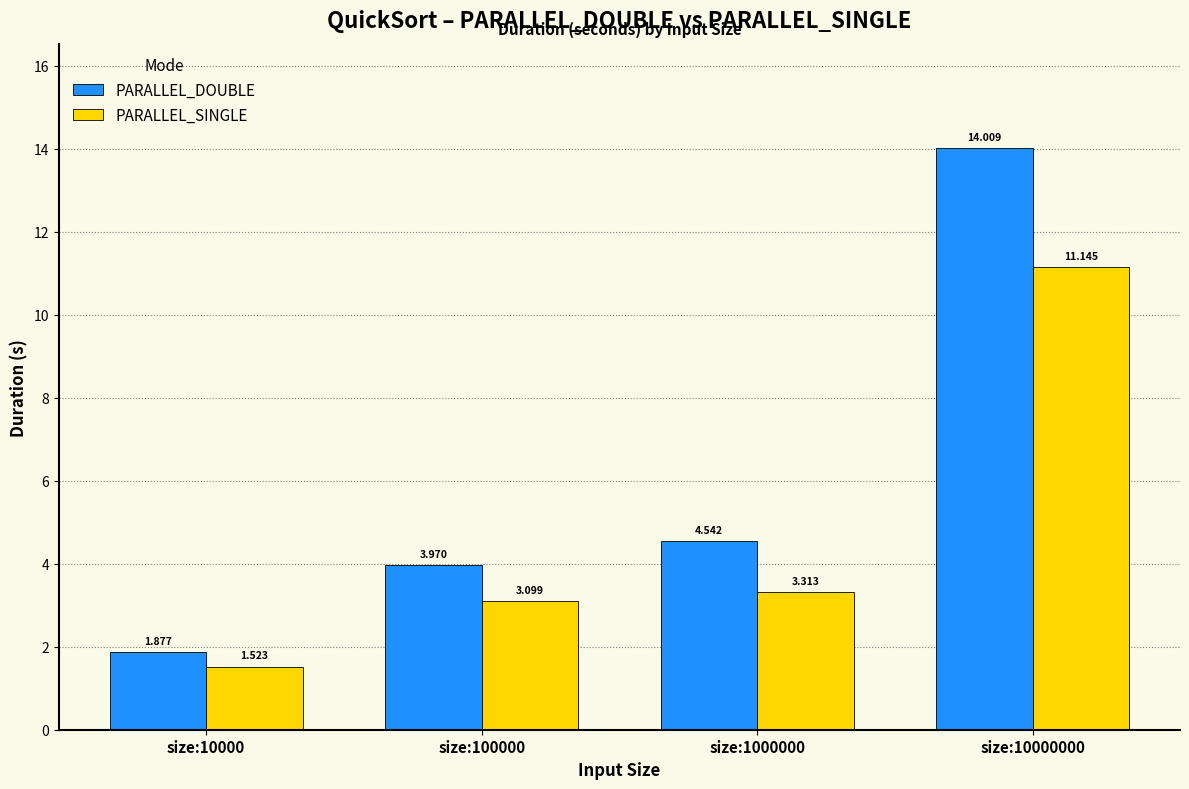

List the series in order of their overall mean, highest first.

PARALLEL_DOUBLE, PARALLEL_SINGLE